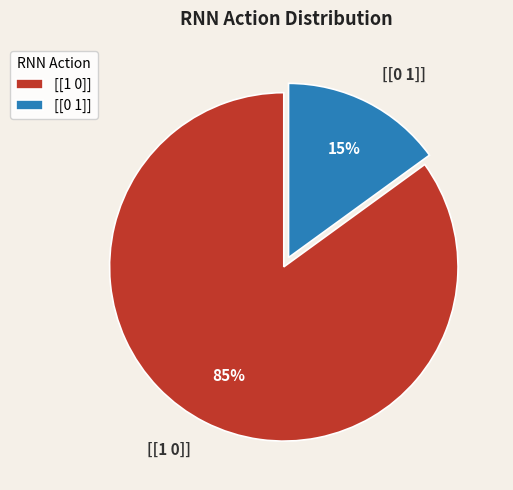

Count the number of slices in the pie.

2